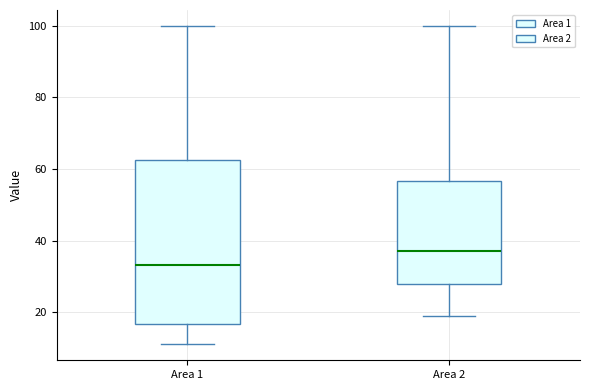

Comparing the boxes themselves (not the whiskers), which one is the tallest?

Area 1